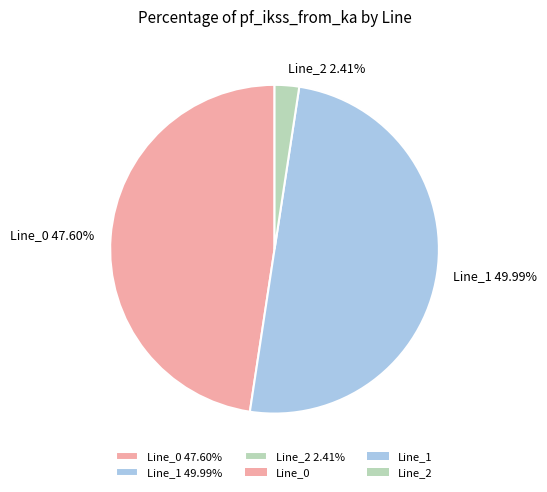

Which category has the biggest portion of the pie?

Line_1